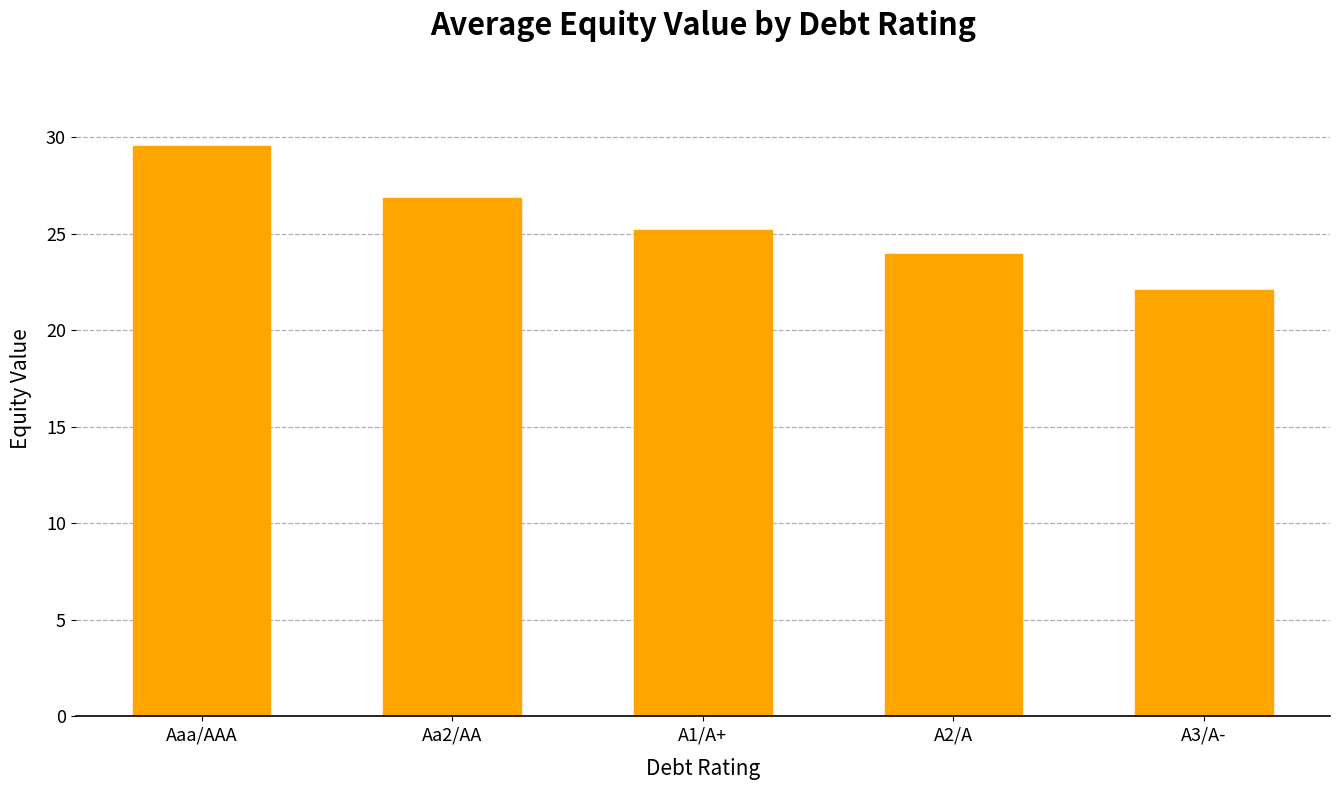

What is the ratio of the value at Aaa/AAA to the value at A2/A?

1.2